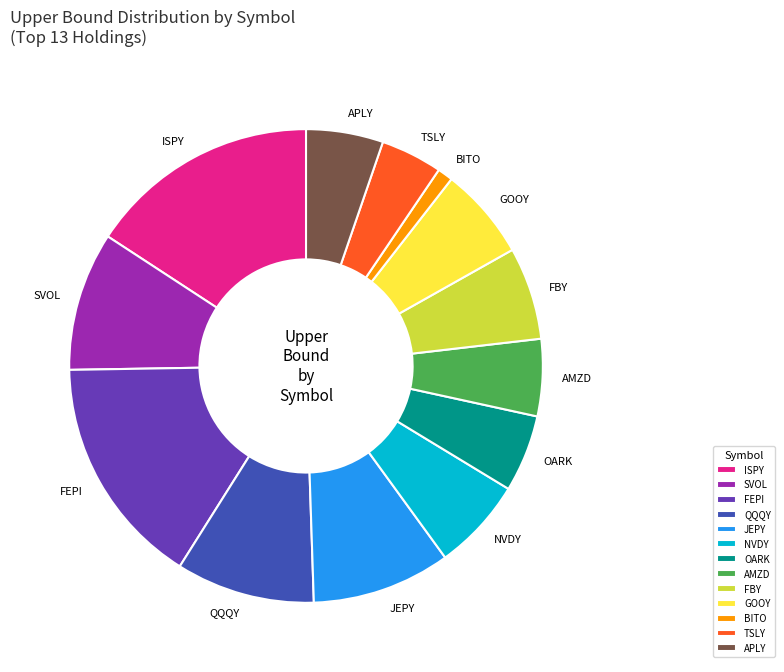

Is it true that JEPY is 22% of the pie?

False